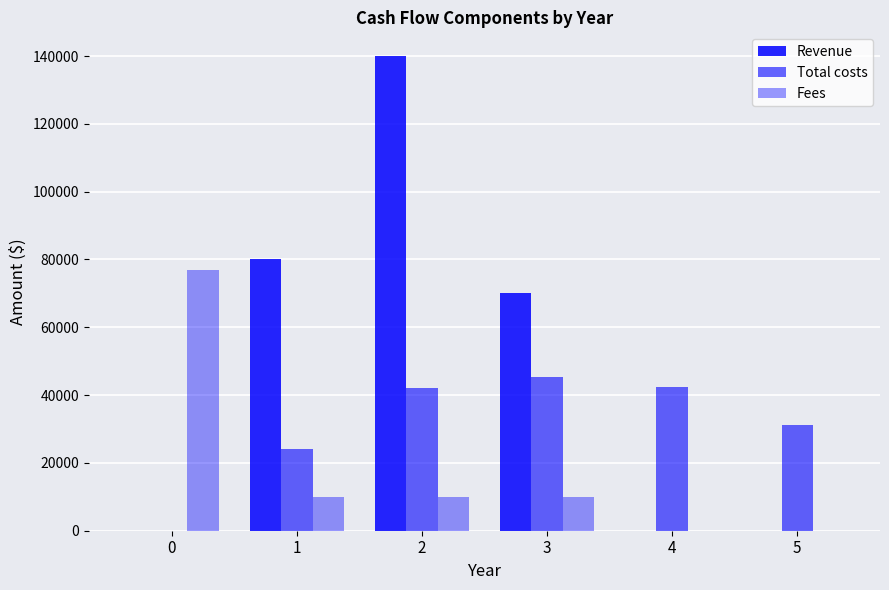

How many groups of bars are there?

6